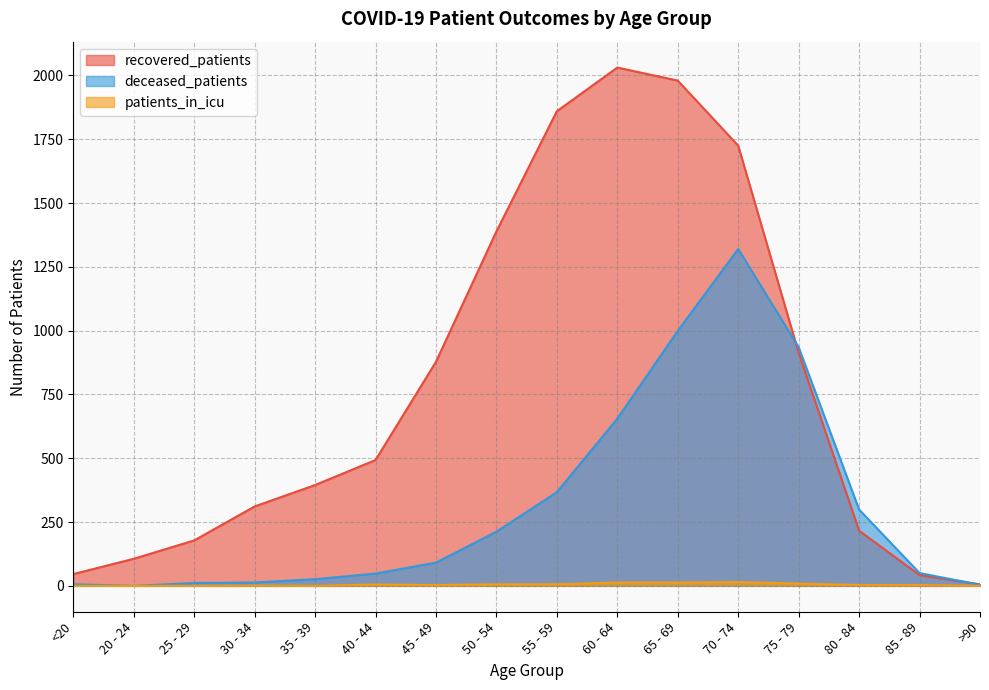

What is the highest value of the recovered_patients series?

2031